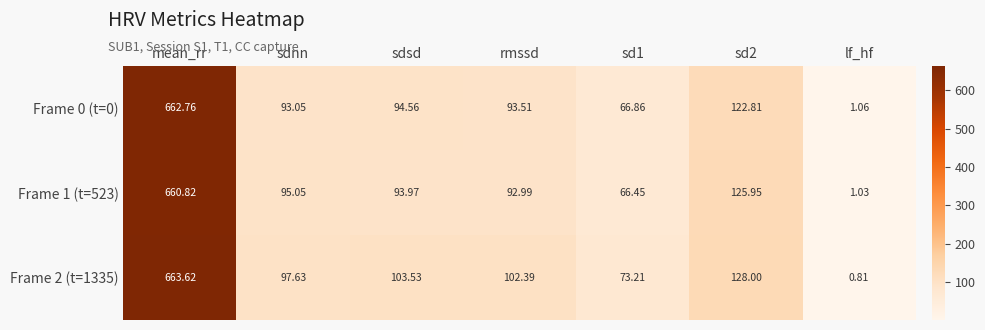

At which category is the sum across all series the highest?

mean_rr